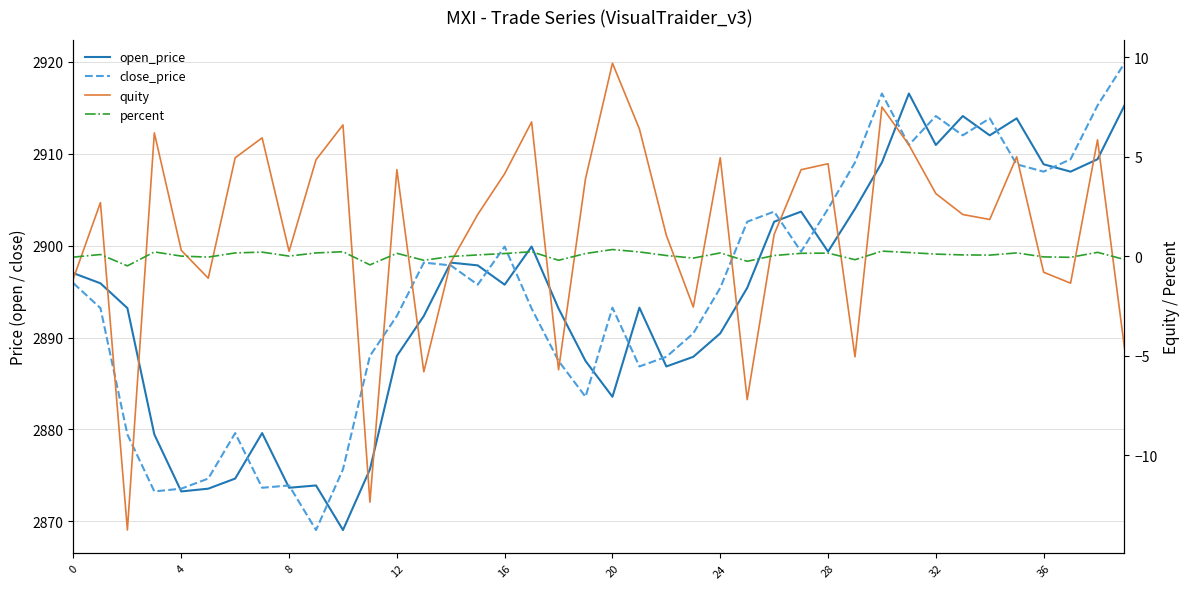

Which series changed the most between 12 and 17?

open_price